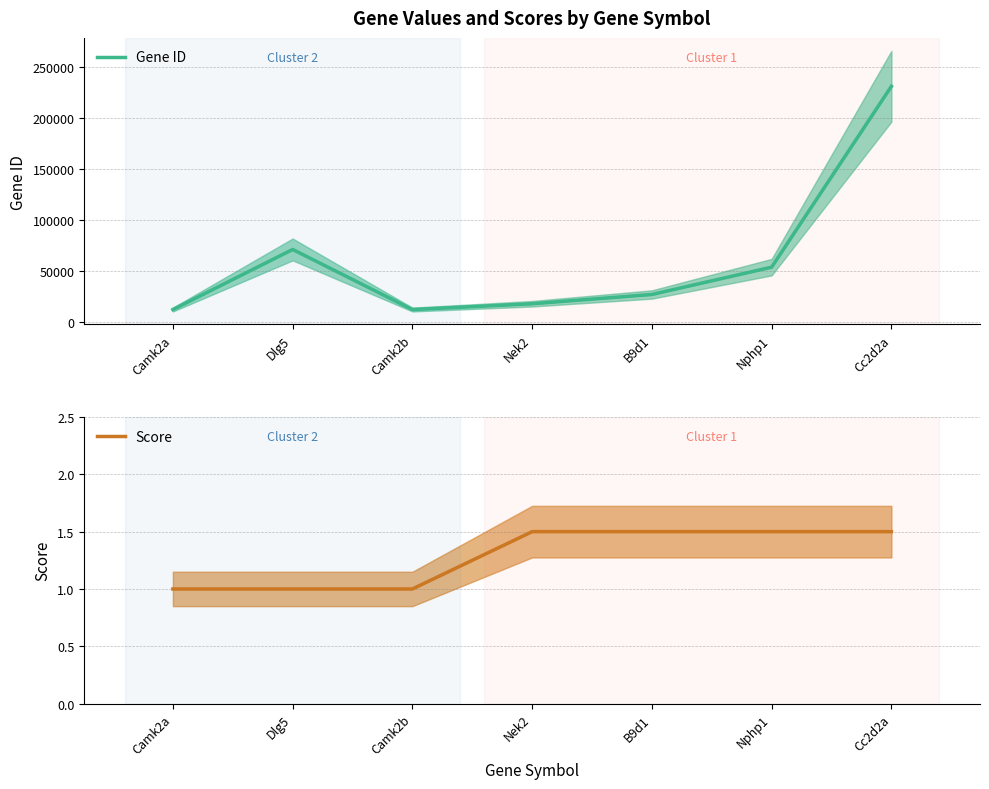

What are all the series names shown in the legend?

Gene ID, Score